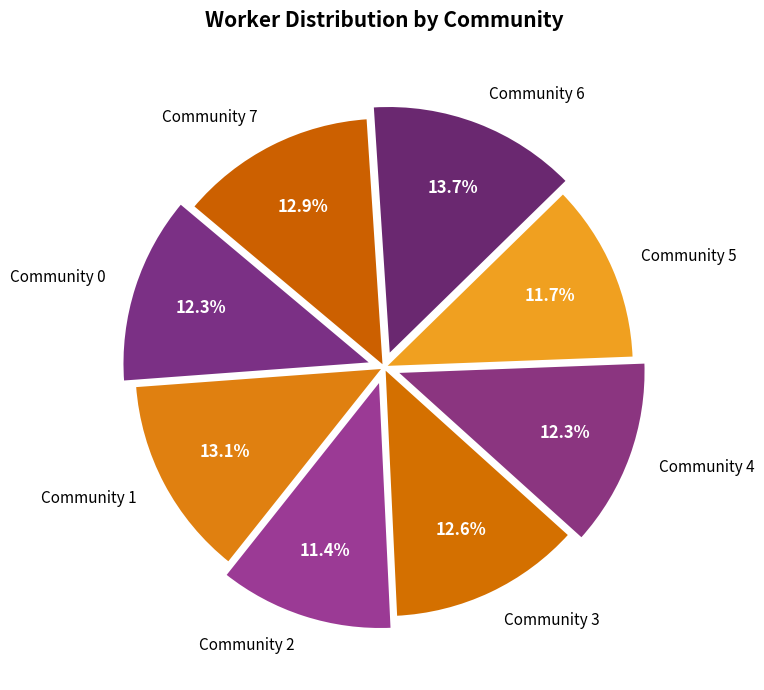

Between Community 1 and Community 4, which is larger?

Community 1